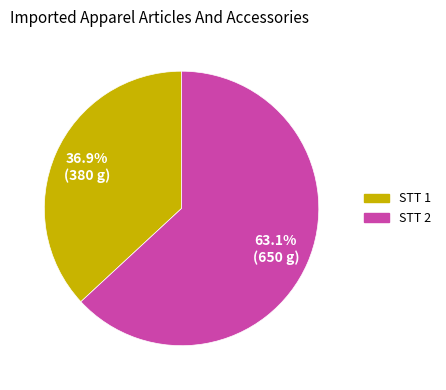

Is there a majority slice in this chart?

Yes